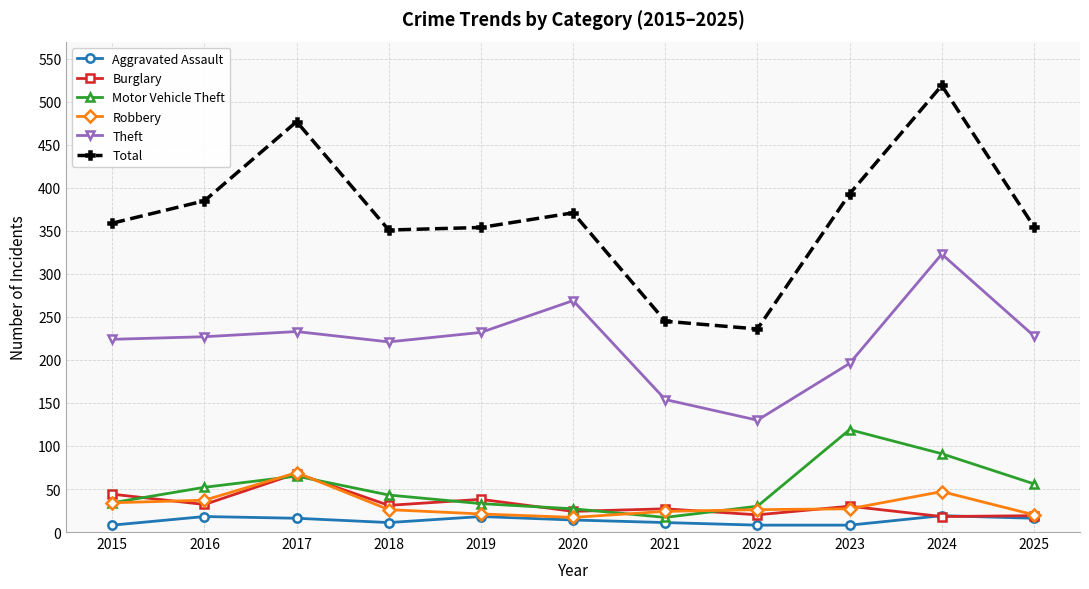

How many values in the Motor Vehicle Theft series are below 43?

5